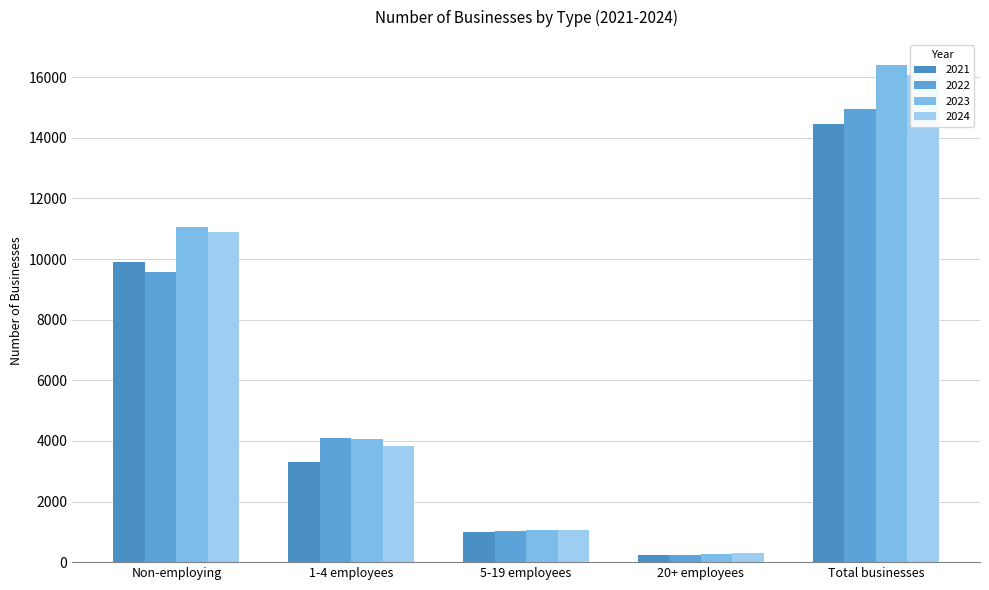

Which series has the widest spread of values?

2023